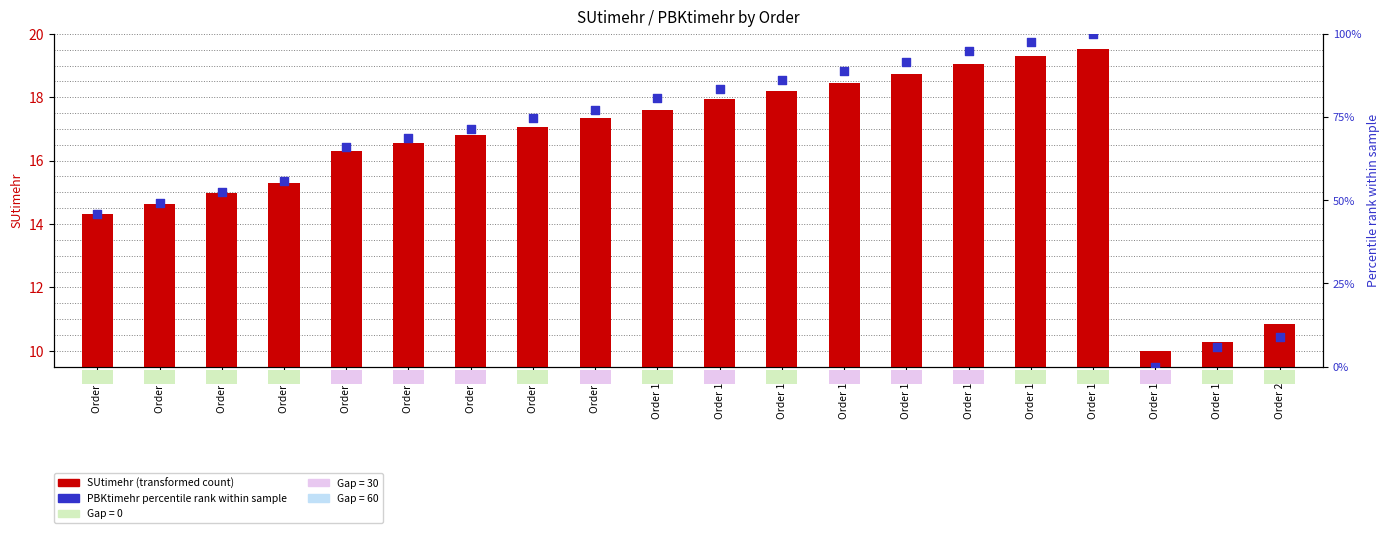

Which series has the largest total across all categories?

PBKtimehr percentile rank